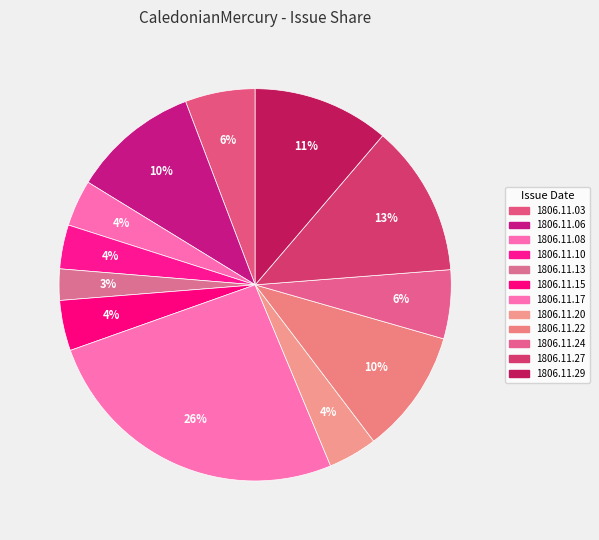

How many slices are in this pie chart?

12